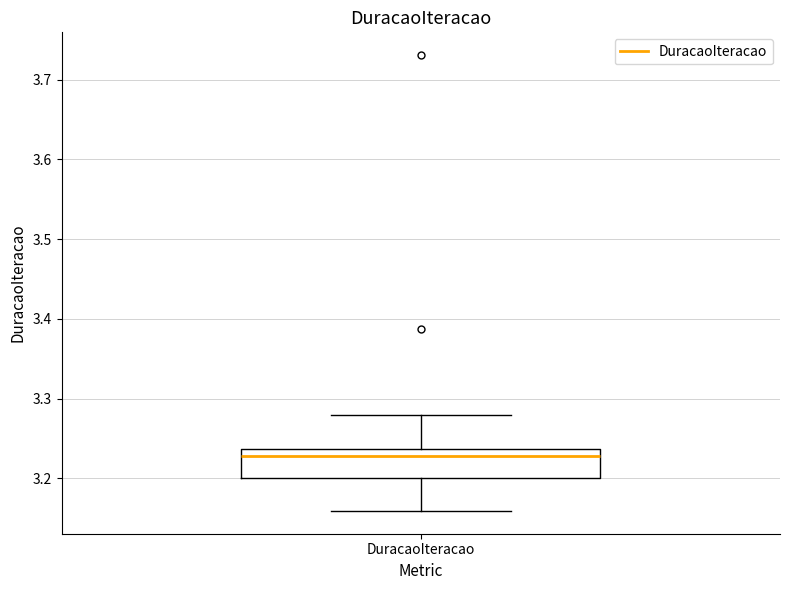

Read this box plot against the y-axis: the position of the median line, the range covered by the box, and the ends of both whiskers. The values are not printed on the chart, so give them approximately, as read against the axis.

median 3.23, box 3.20 to 3.24, whiskers 3.16 to 3.28